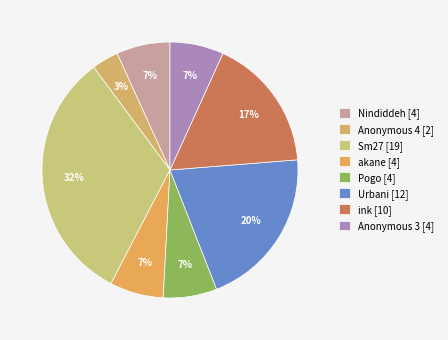

Does any single category account for the majority?

No